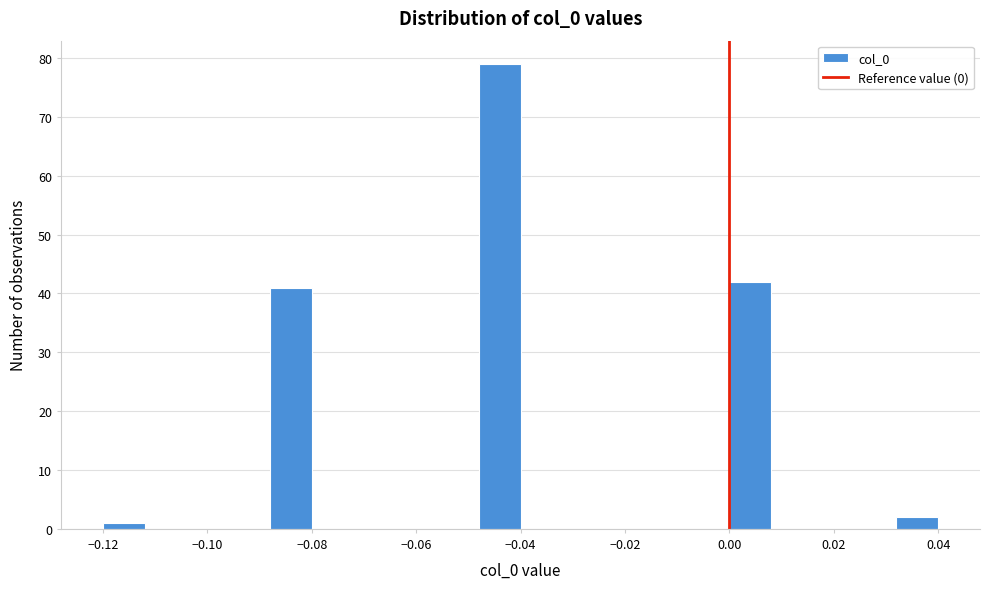

What is the height of the bar covering -0.088 to -0.080 on the x-axis? The values are not printed on the chart, so give them approximately, as read against the axis.

41